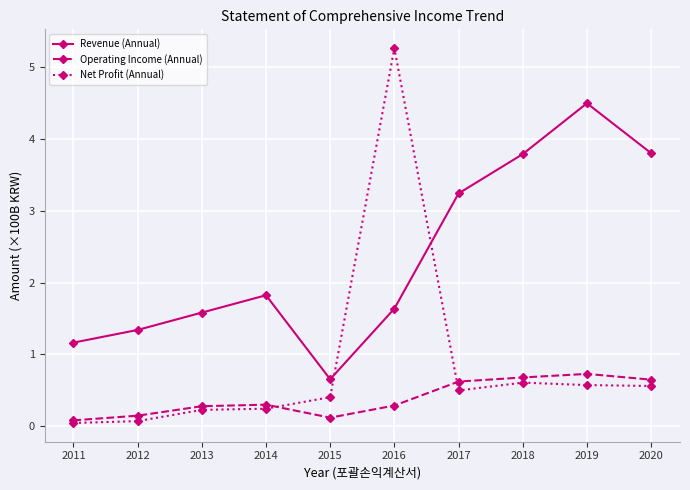

In Revenue (Annual), how many points are higher than both neighbors (excluding endpoints)?

2